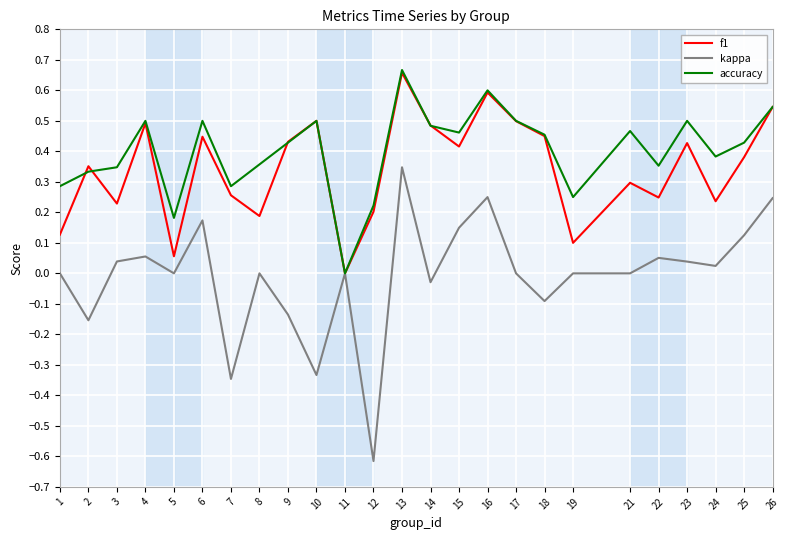

Where is the first local maximum for f1?

2